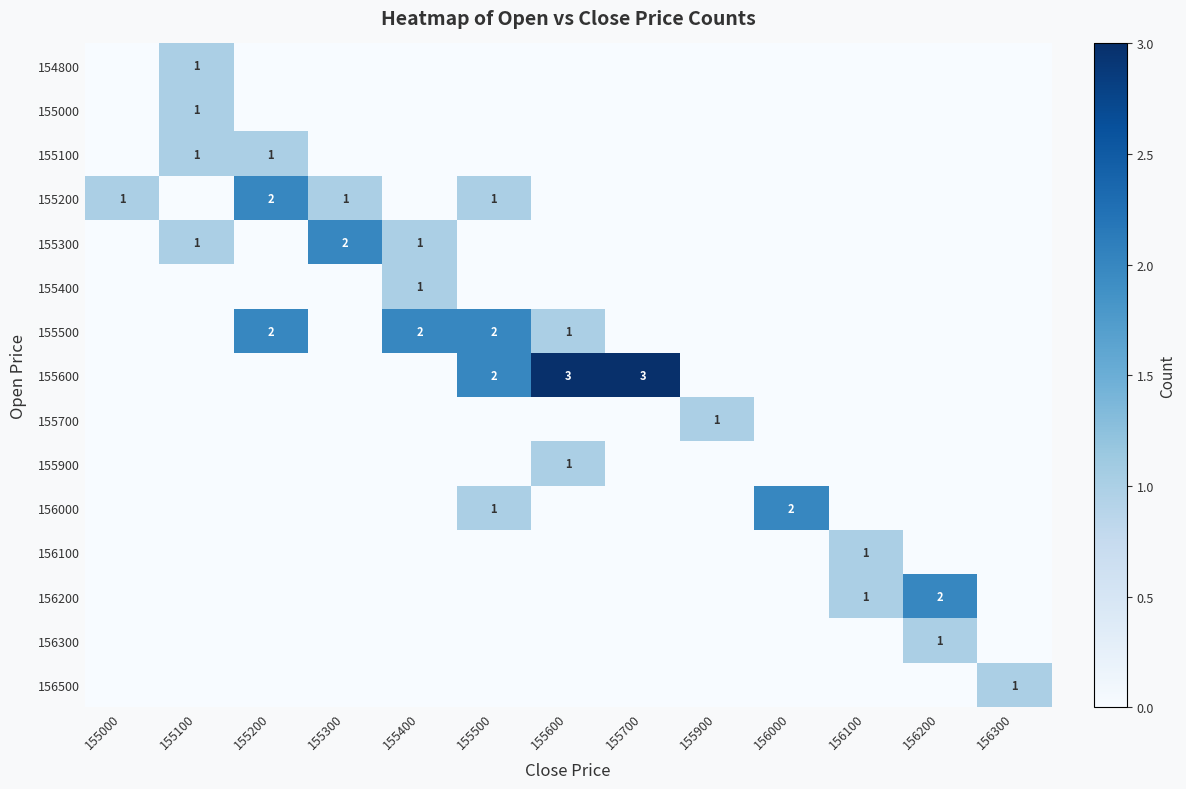

The value of 155600 at 155700 is 3. True or false?

True